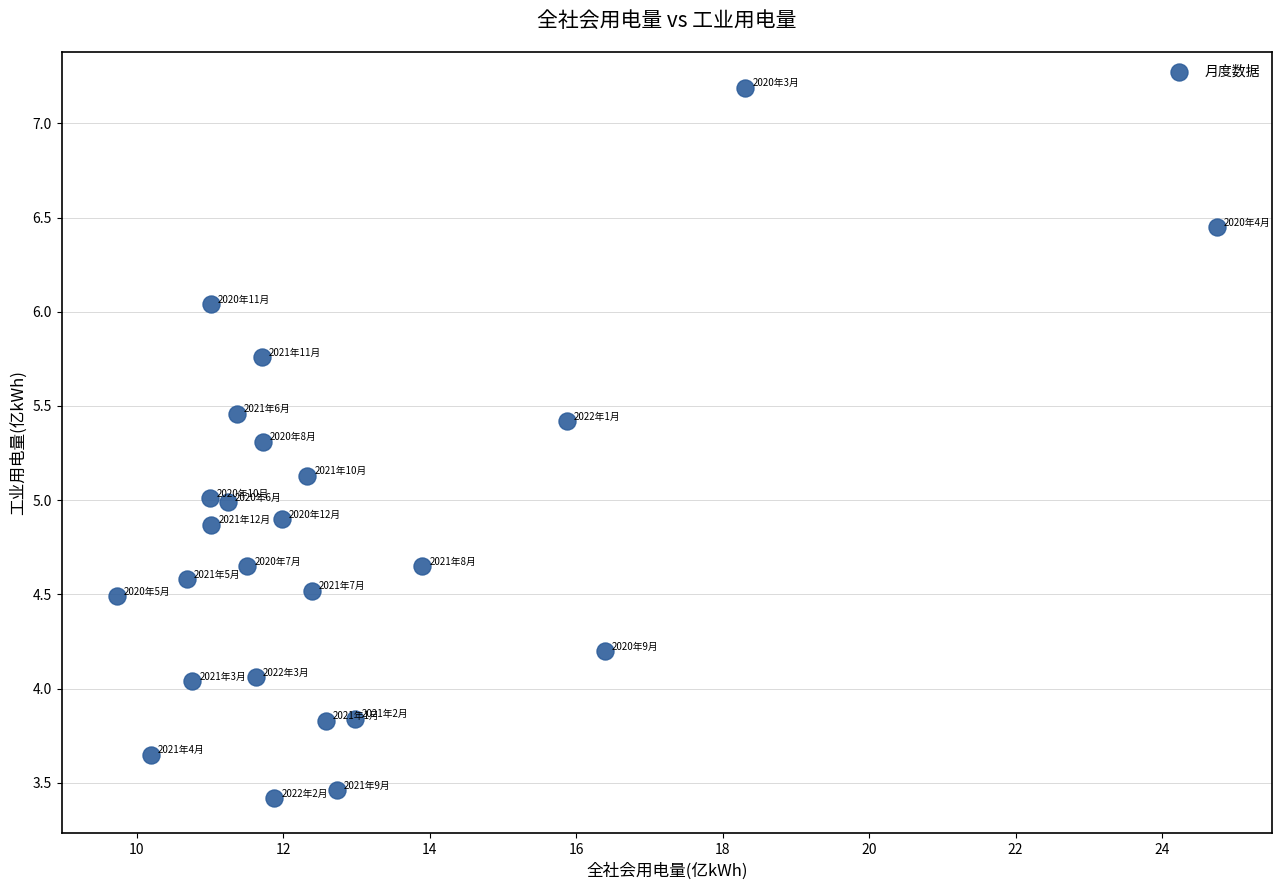

What is the range of Y values (max minus min)?

3.8